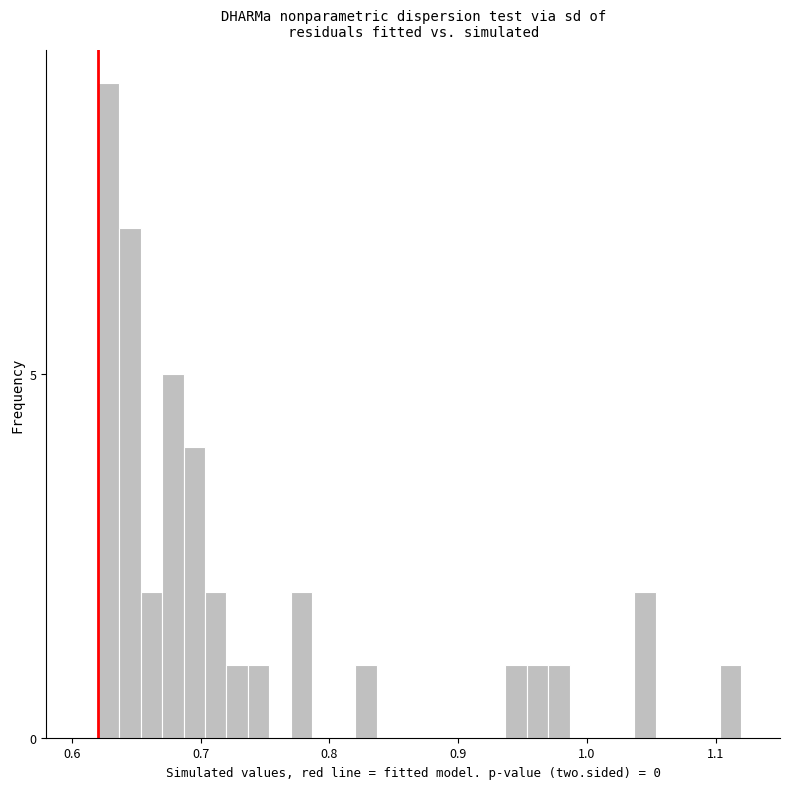

Read against the x-axis, roughly where is the centre of the tallest bar?

0.63